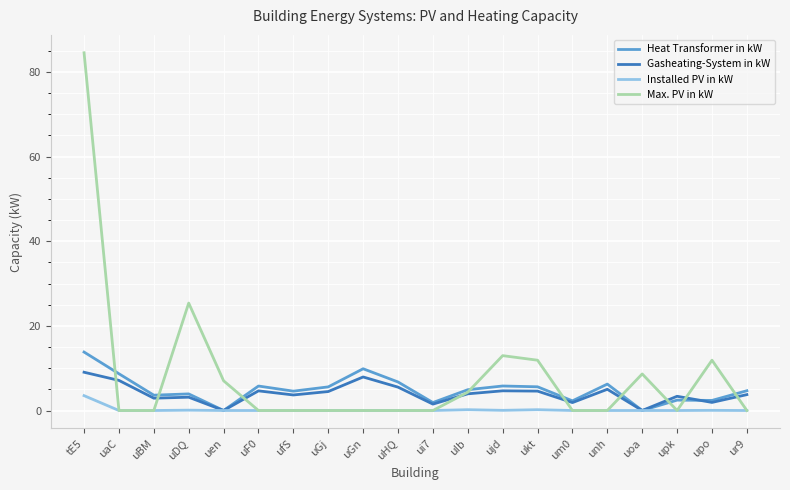

What is the total value across all series at uGj?

10.1